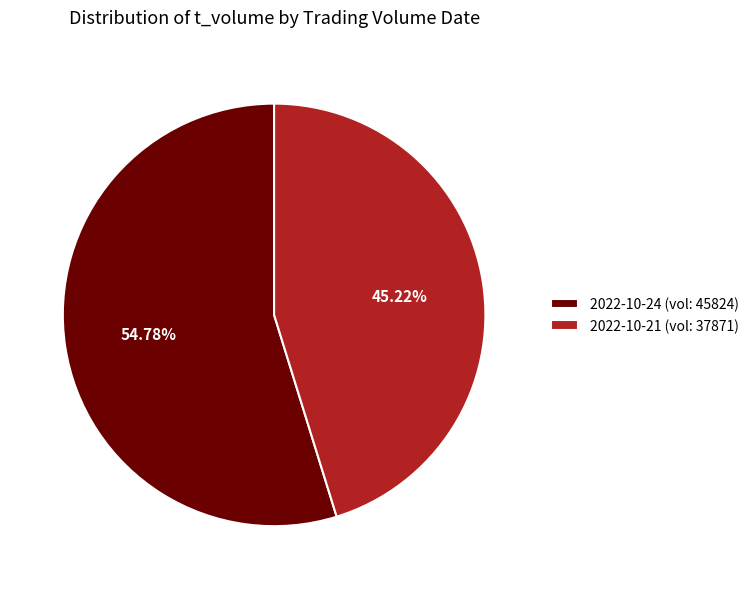

Between 2022-10-21 (vol: 37871) and 2022-10-24 (vol: 45824), which is larger?

2022-10-24 (vol: 45824)